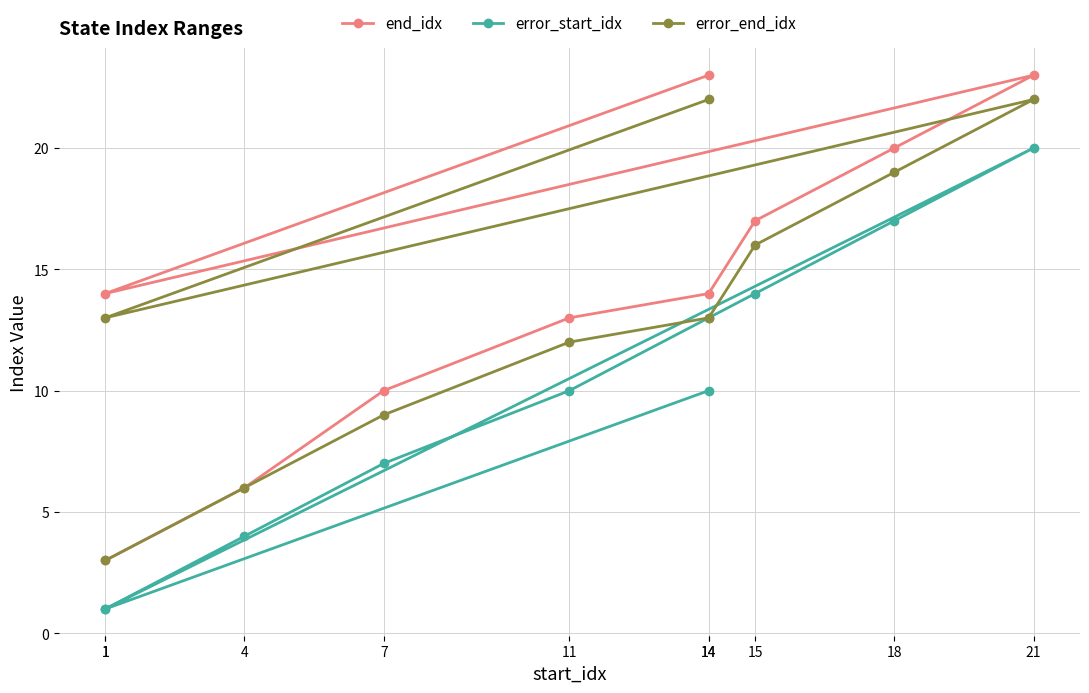

How many lines are shown in the chart?

3